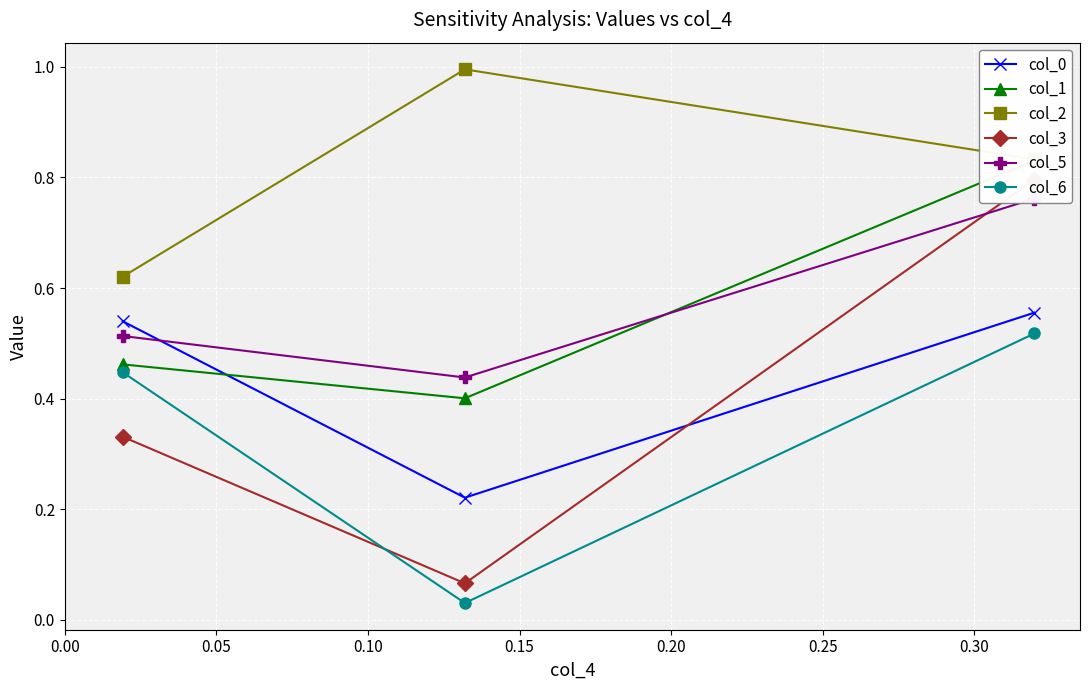

What is the value of the col_2 point at the 2nd from the left?

1.0